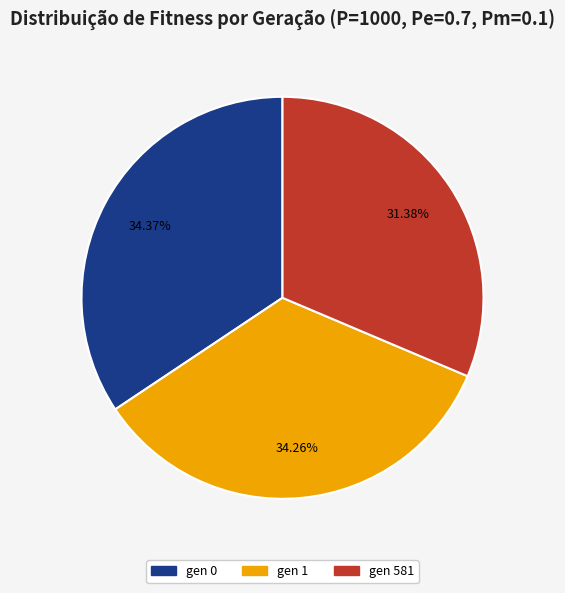

Does gen 581 represent more than half of the total?

No